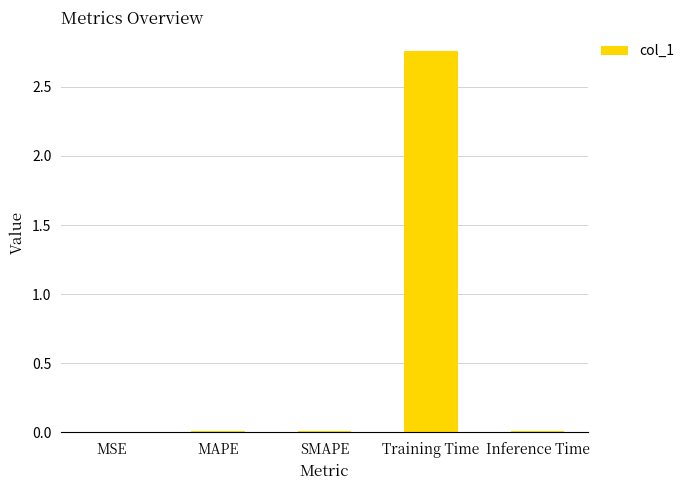

Are the bars horizontal?

No